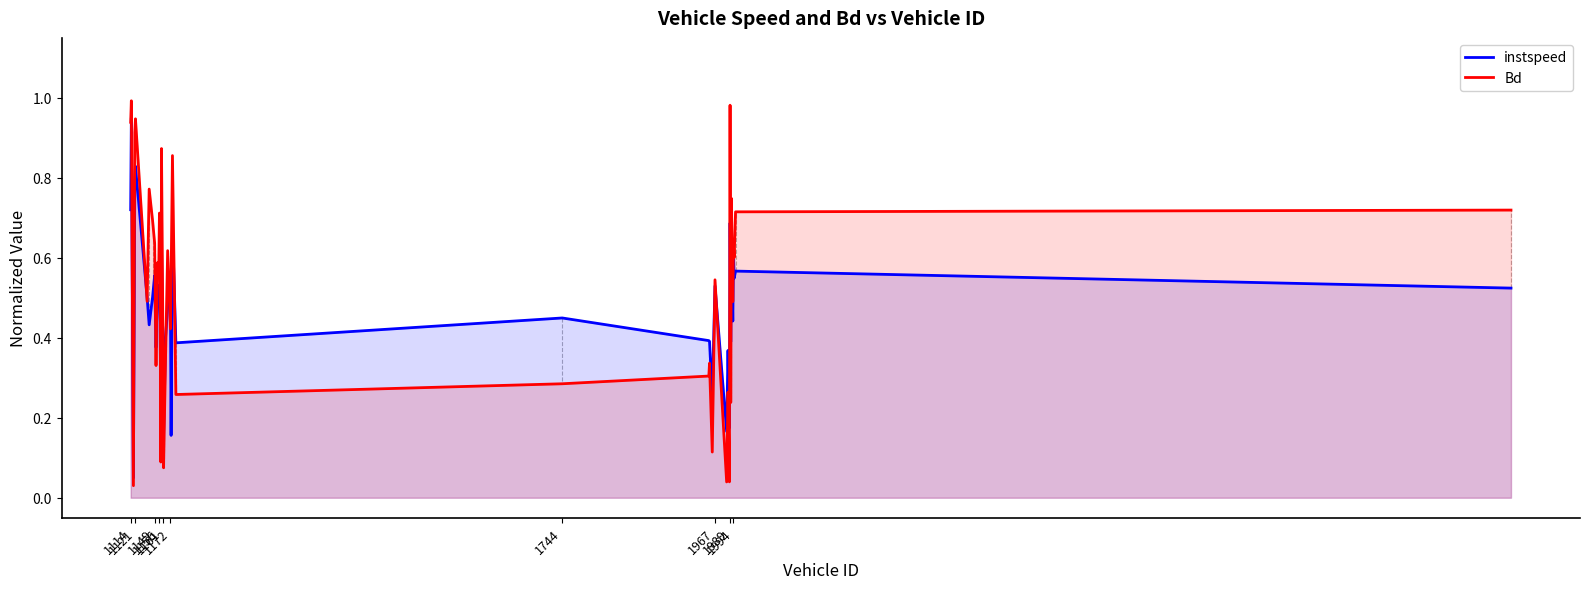

How many categories are shown in the chart?

40